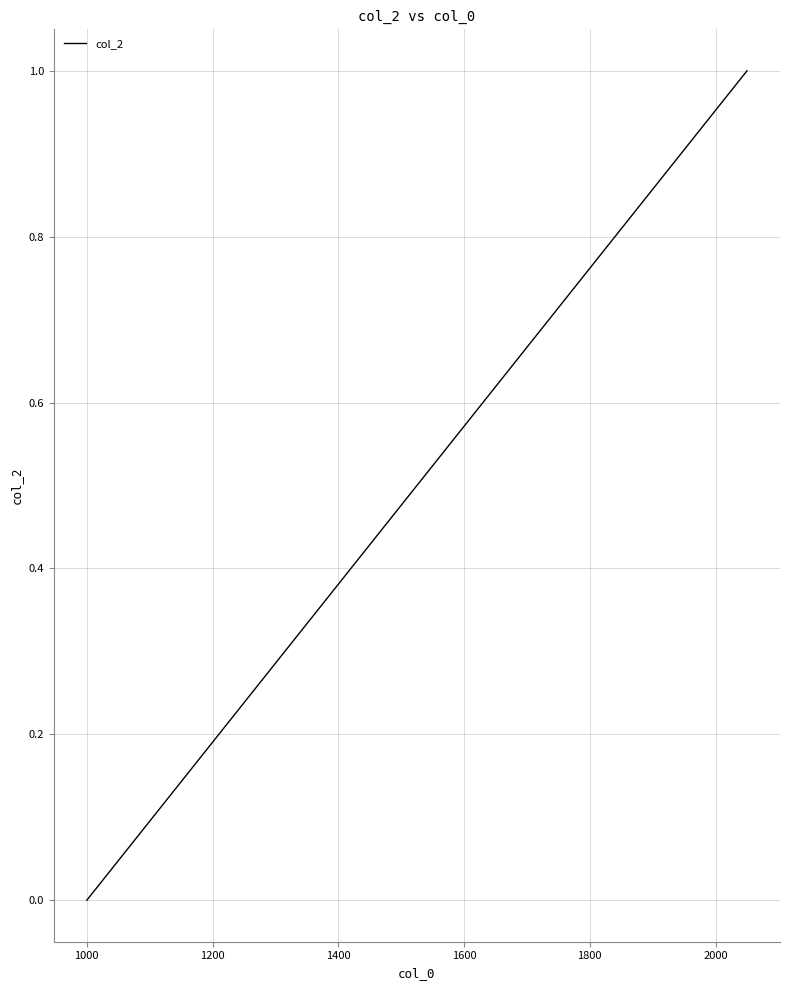

What is the difference between the second highest and second lowest values?

0.9